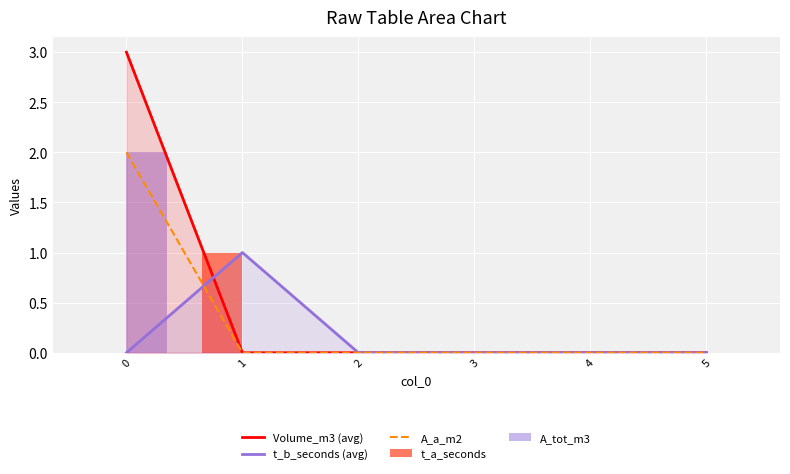

The value of t_b_seconds (avg) at 0 is 0. True or false?

True